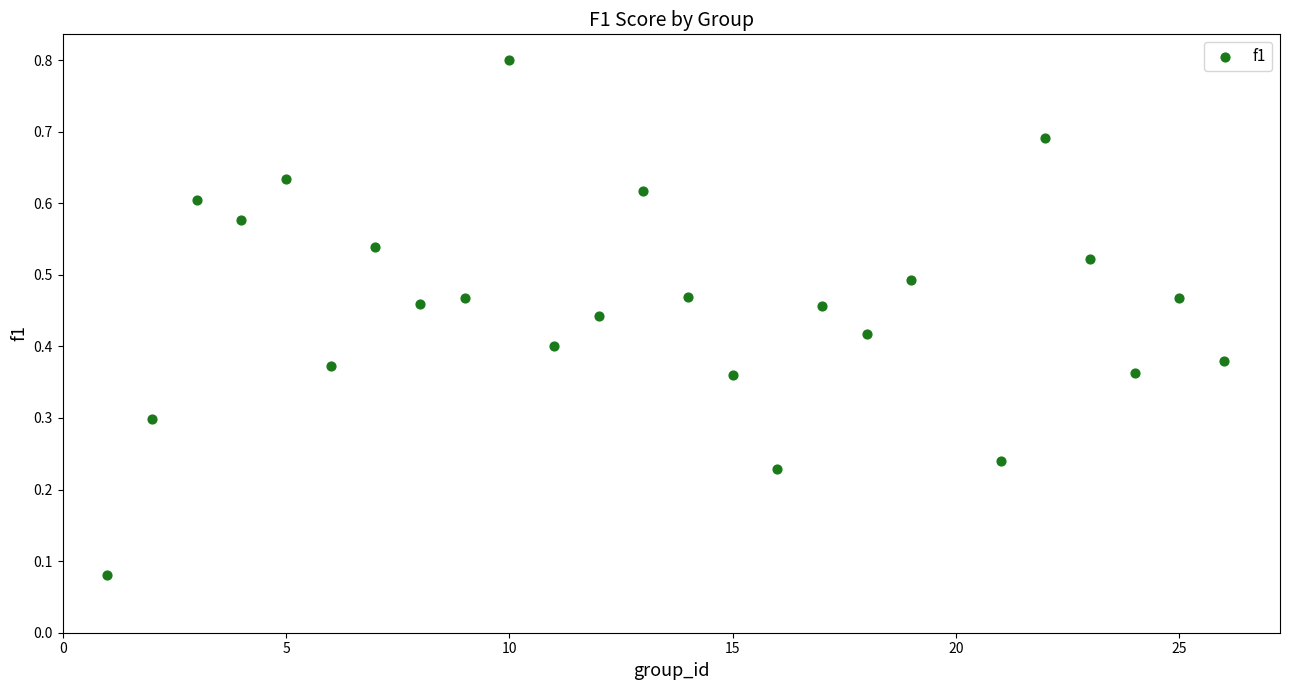

What is the range of X values (max minus min)?

25.0